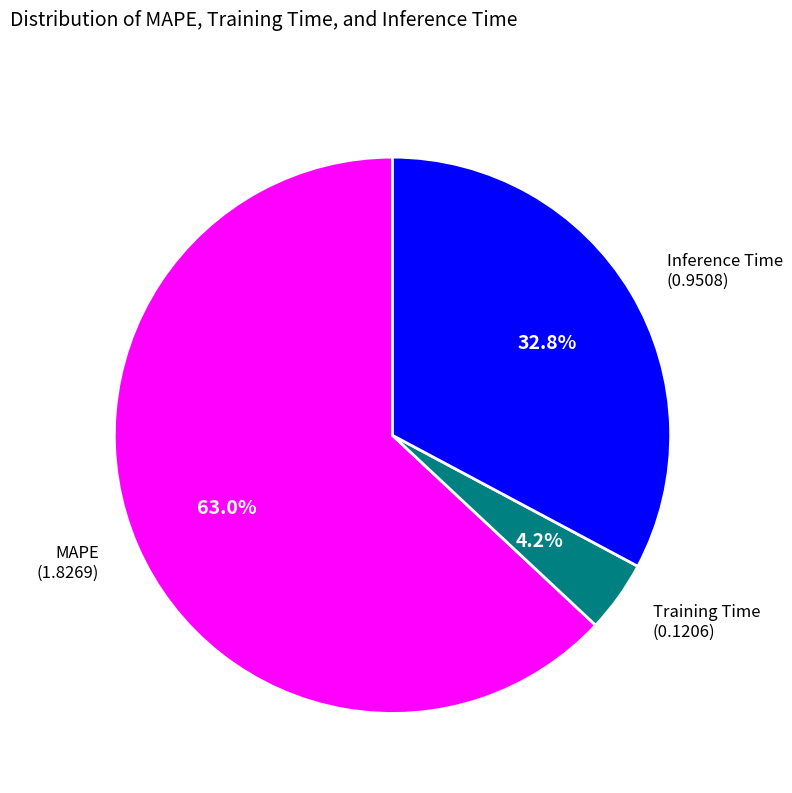

To the nearest percent, what is the difference between the largest and smallest slice percentages?

59%